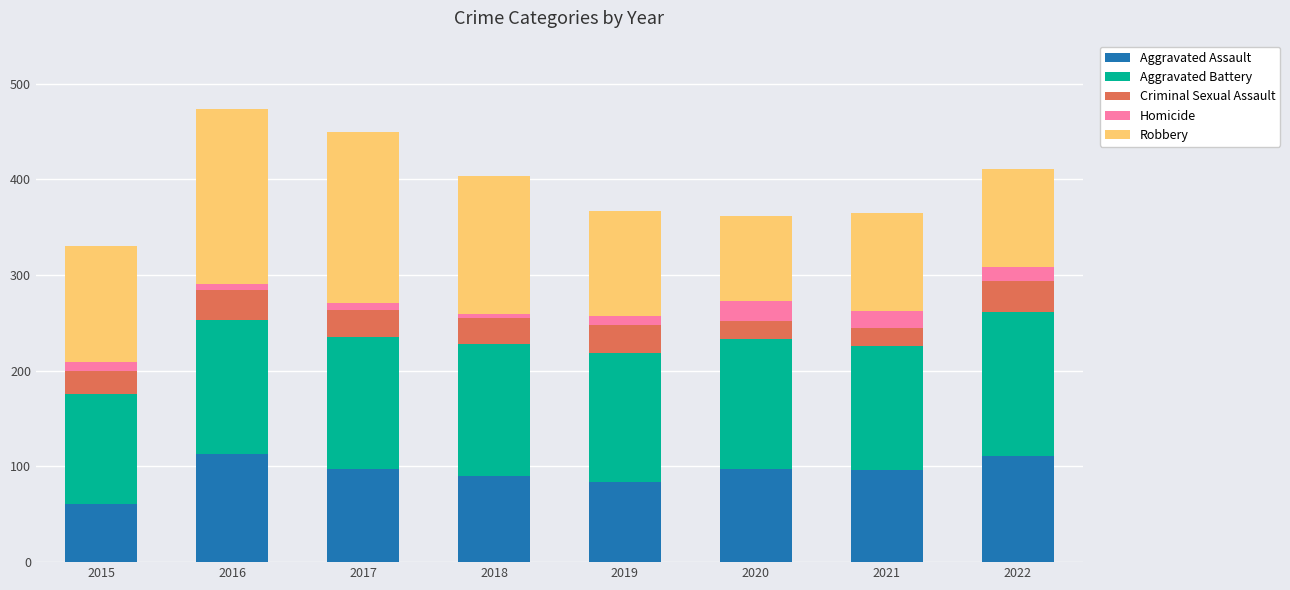

What is the maximum value for Aggravated Assault?

113